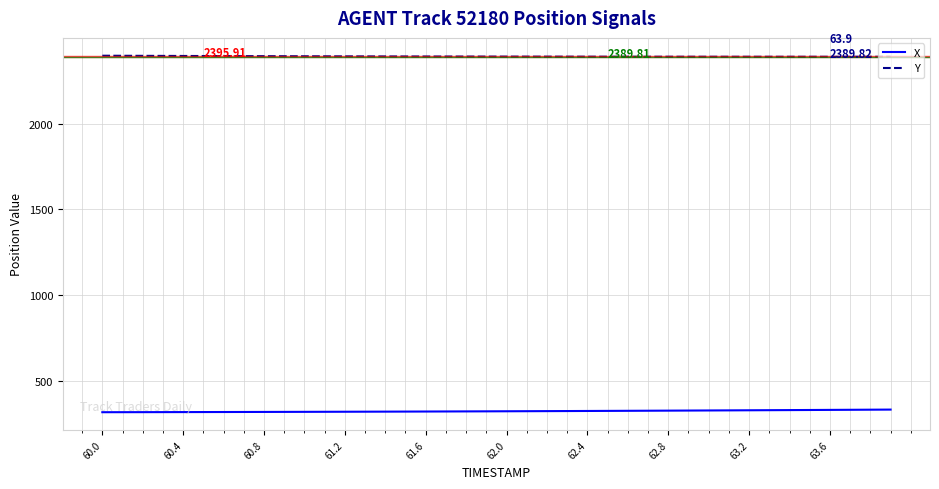

Does the chart have visible grid lines?

Yes